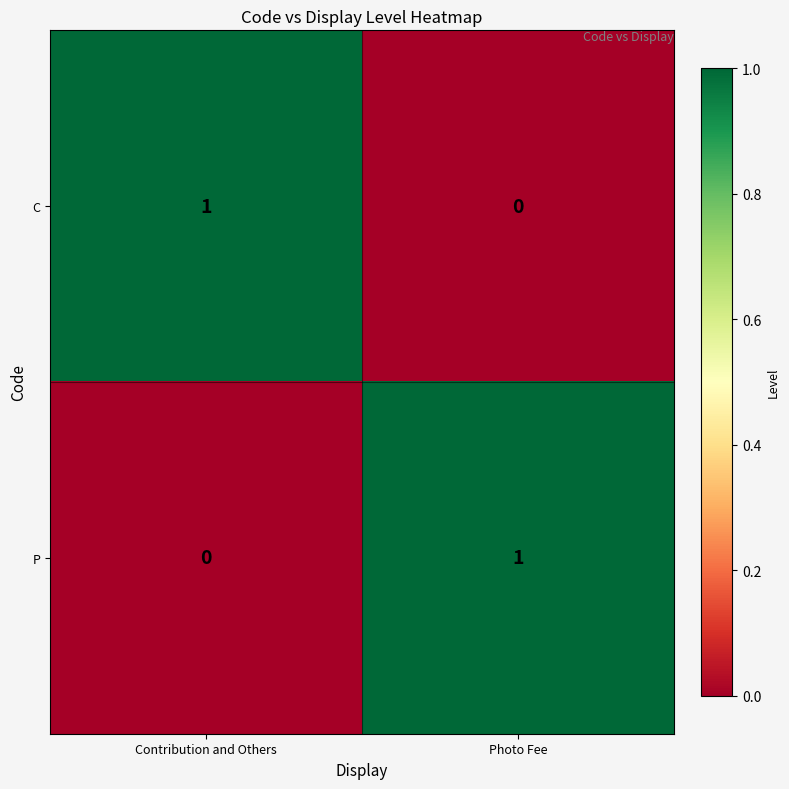

At which label does C reach its peak?

Contribution and Others